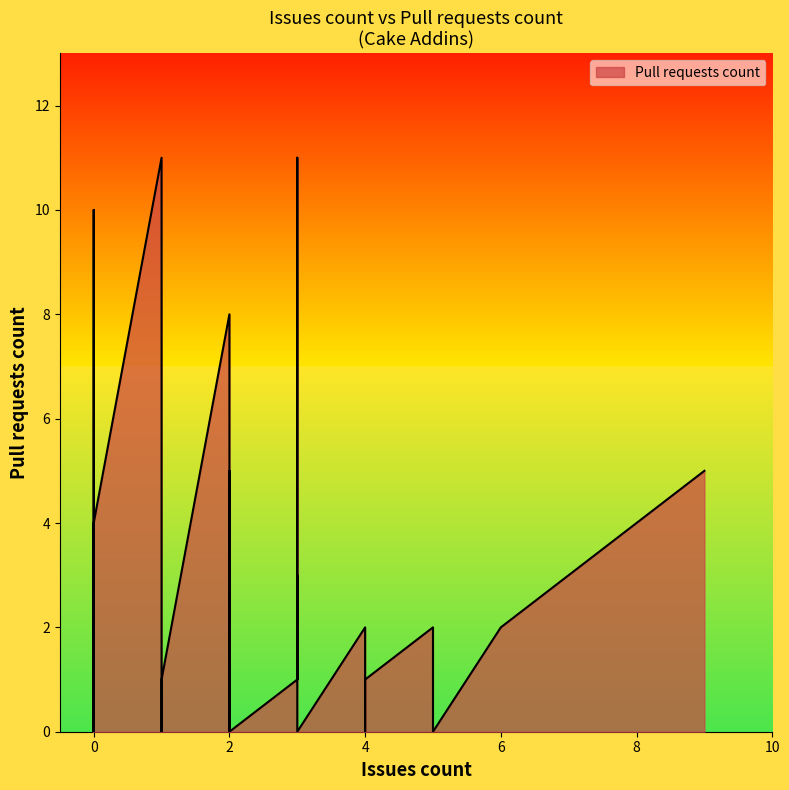

Where does the data first go above 1?

2